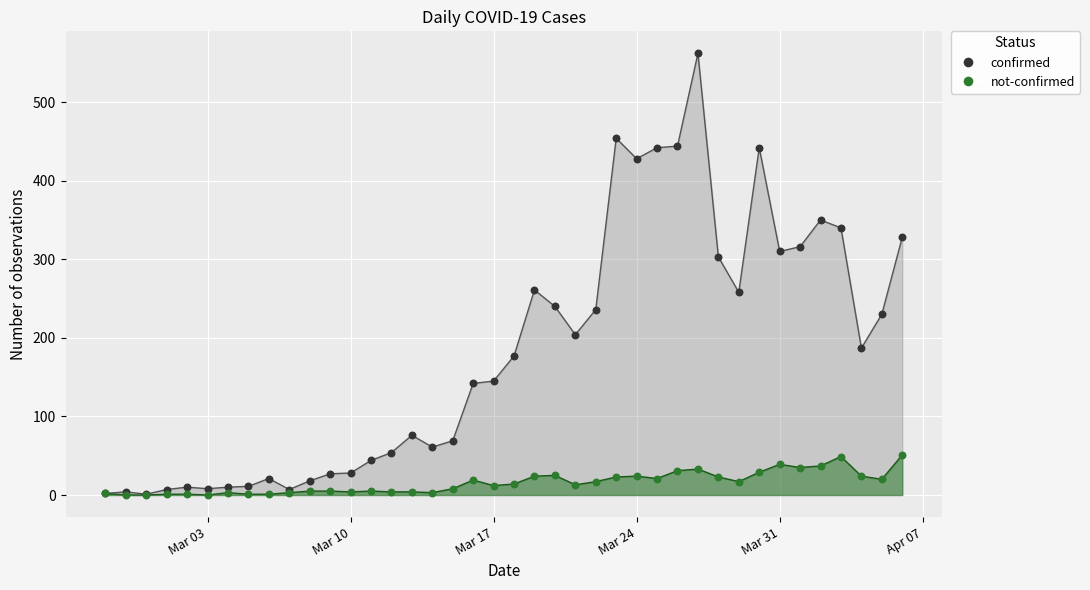

At how many categories does at least one series exceed 359?

6